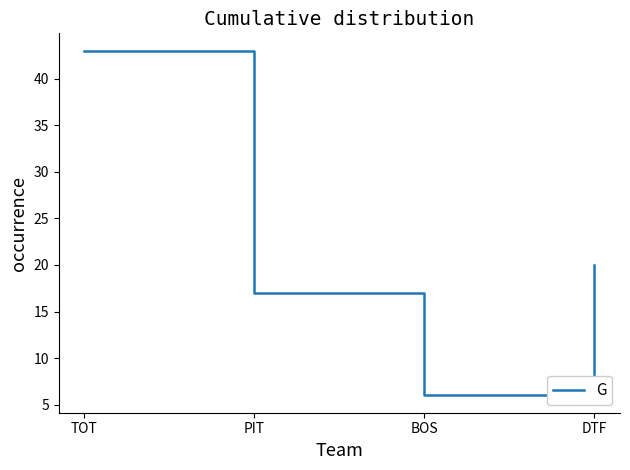

Reading left to right, list all the values displayed in this chart.

43	17	6	20